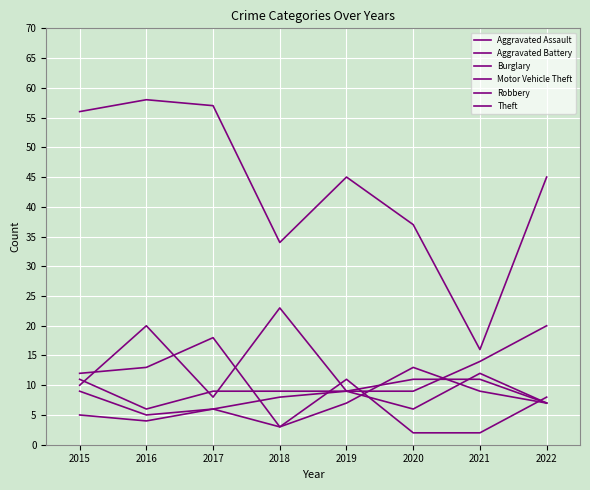

At which category does the chart reach its peak across all series?

2016